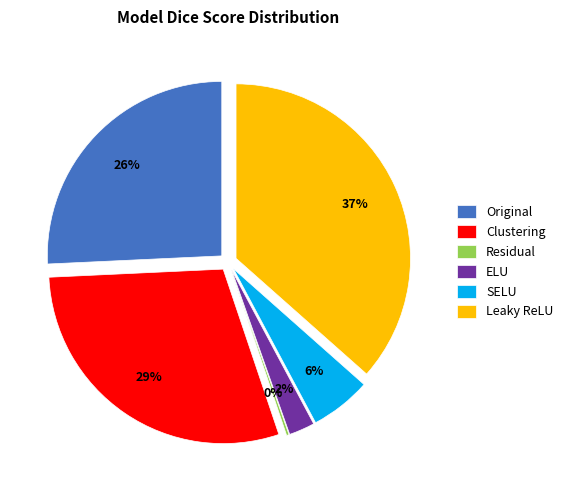

Which slice is the smallest?

Residual